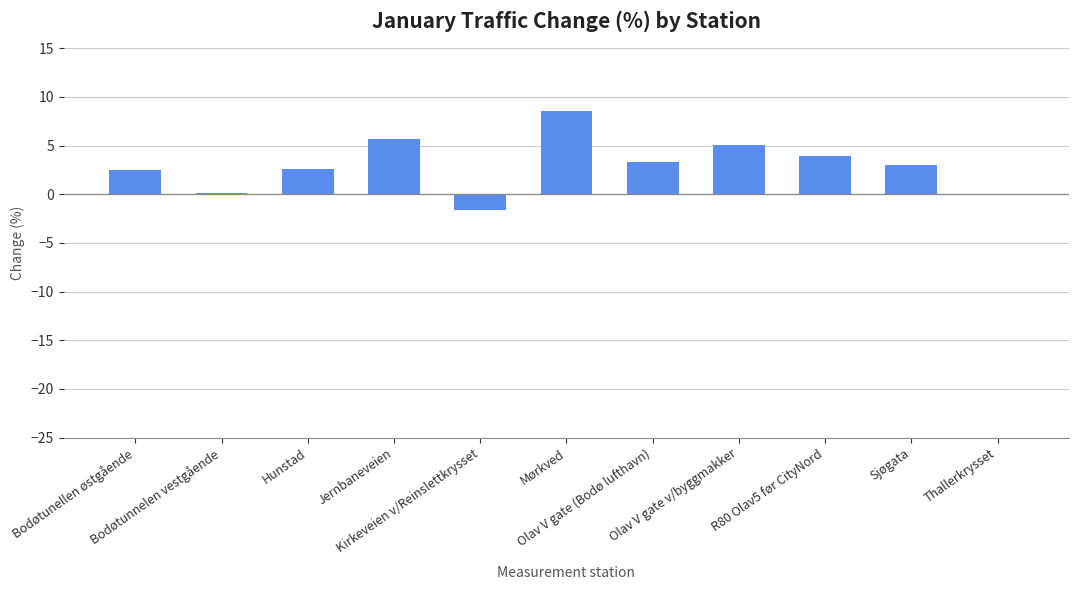

What is the greatest value displayed?

8.5